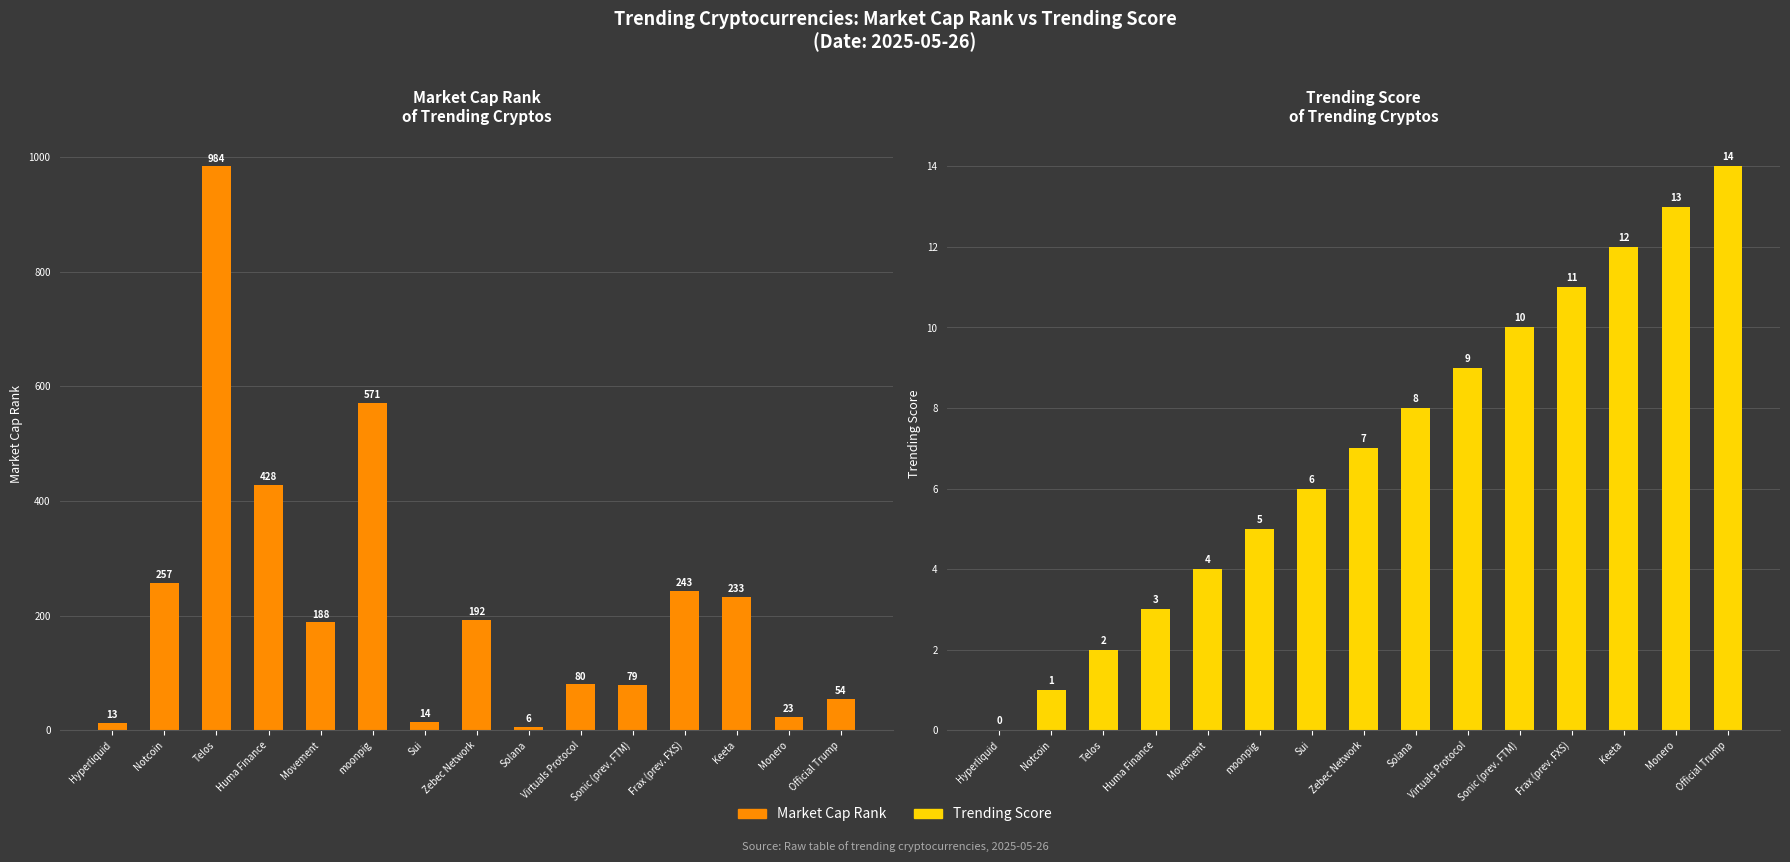

Which series changed the most between moonpig and Monero?

Market Cap Rank